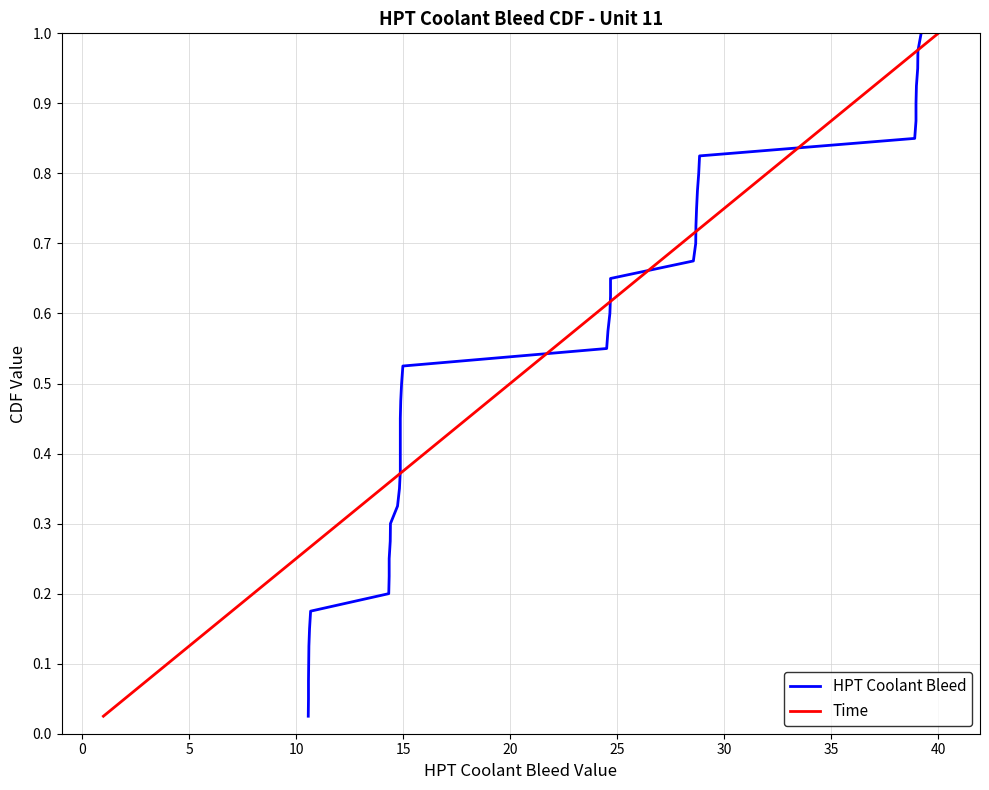

The value of Time at 14 is 0.2. True or false?

False